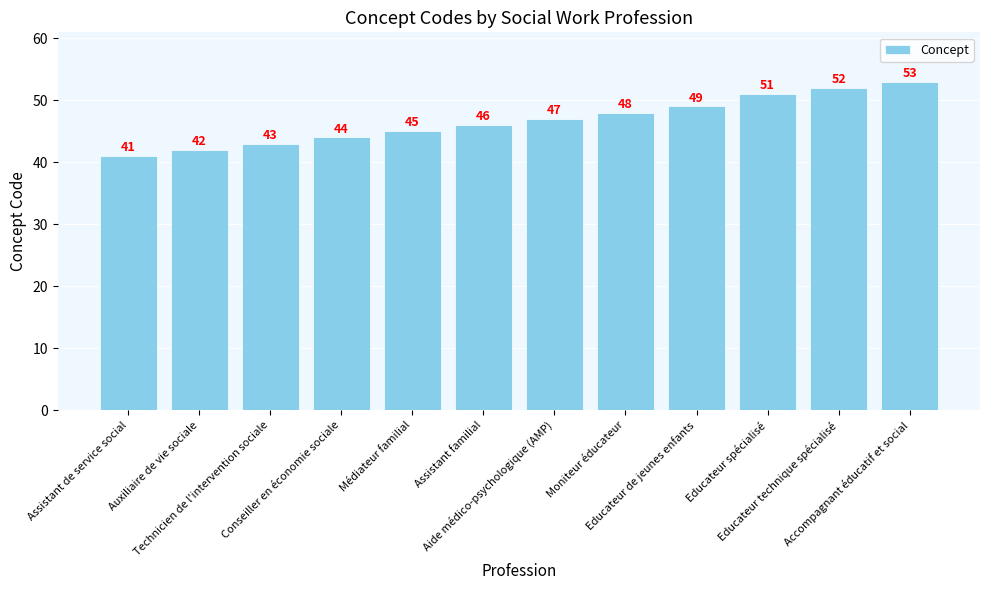

True or false: the data shows 76 at Educateur technique spécialisé.

False